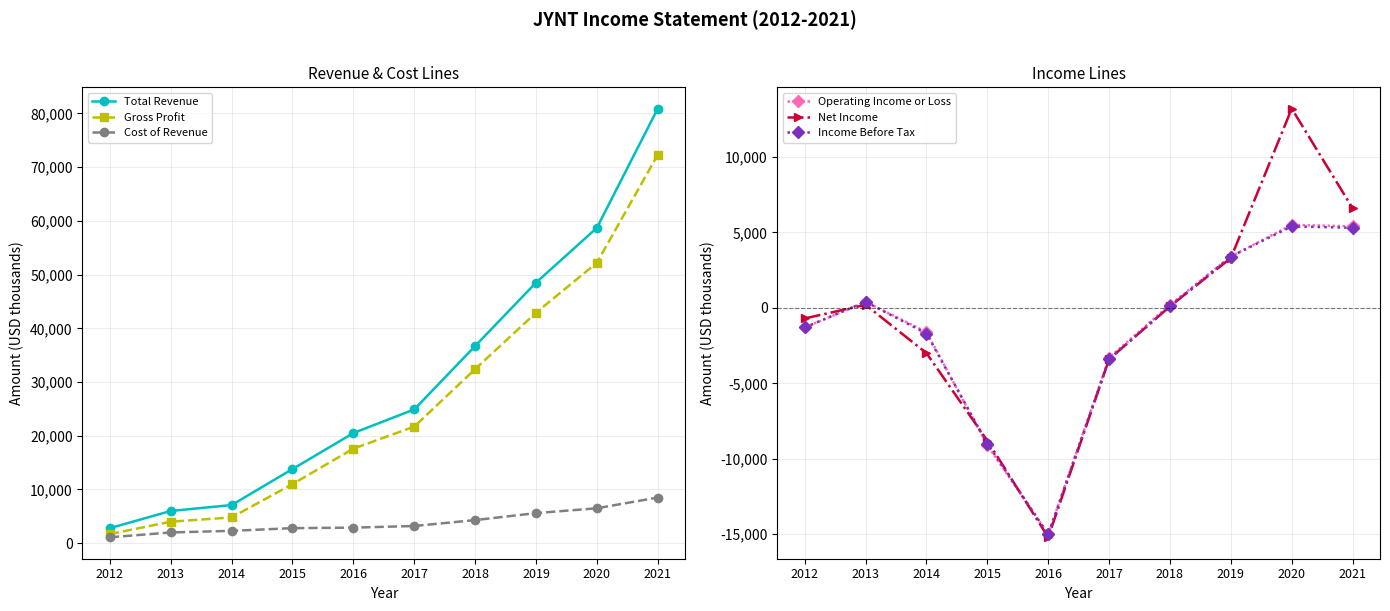

Rank the series at 2012 from lowest to highest value.

Operating Income or Loss, Income Before Tax, Net Income, Cost of Revenue, Gross Profit, Total Revenue